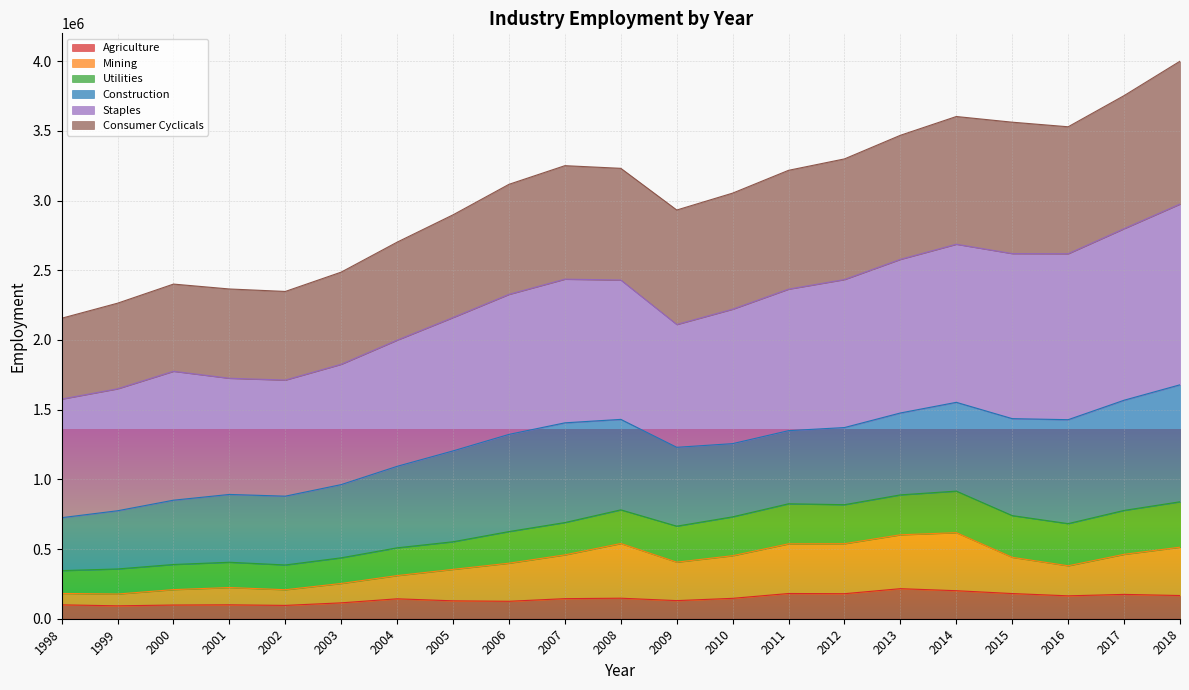

What is the sum of all Agriculture values?

3027172